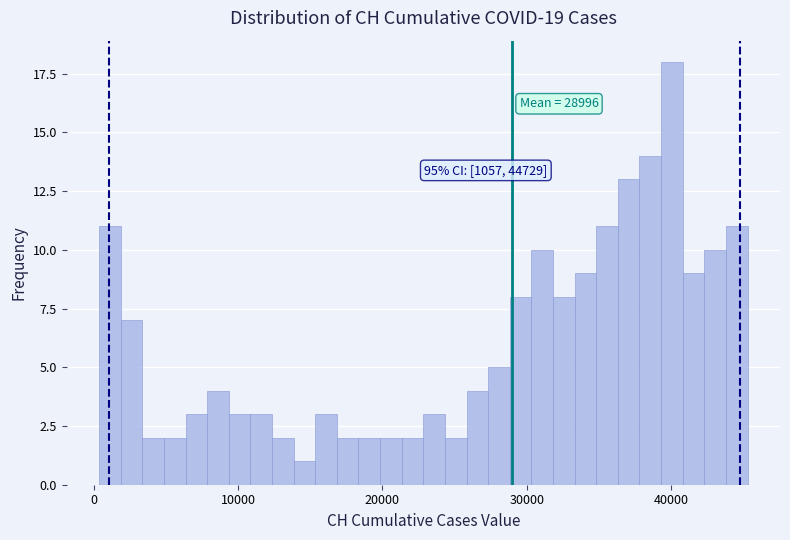

Read against the x-axis, roughly where is the centre of the tallest bar?

40000